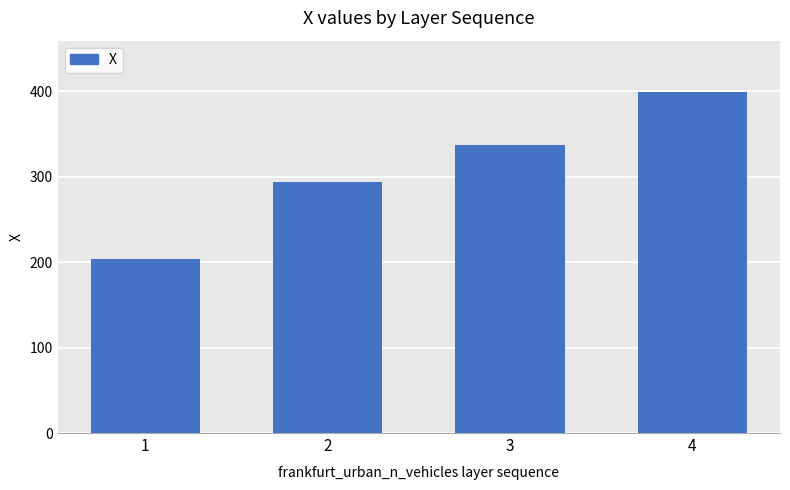

Reading right to left, transcribe all the data shown in this chart.

4=399.3	3=337.3	2=293.6	1=203.9